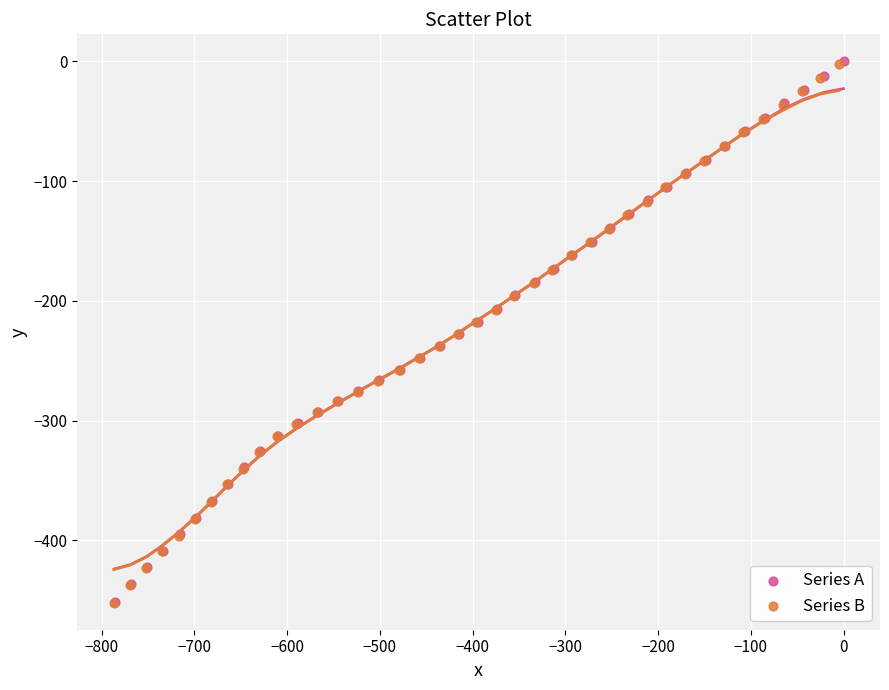

Which series has the largest Y range (max minus min)?

Series A